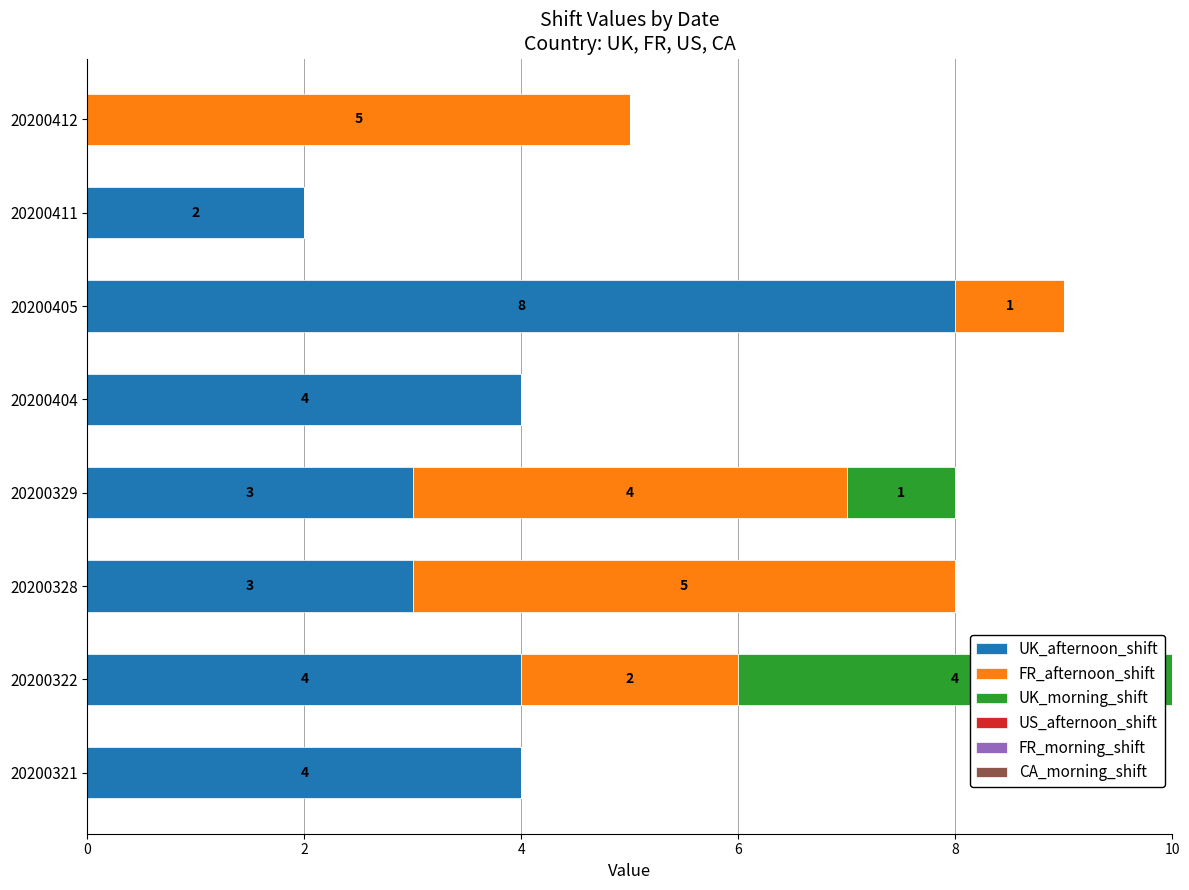

At which category is the sum across all series the highest?

20200322